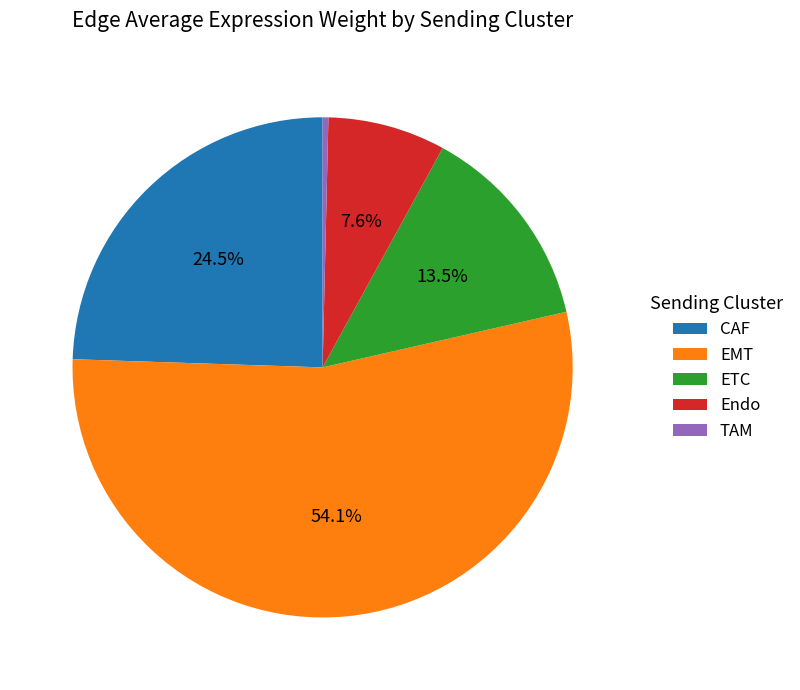

Do TAM and Endo together represent more than half of the pie?

No